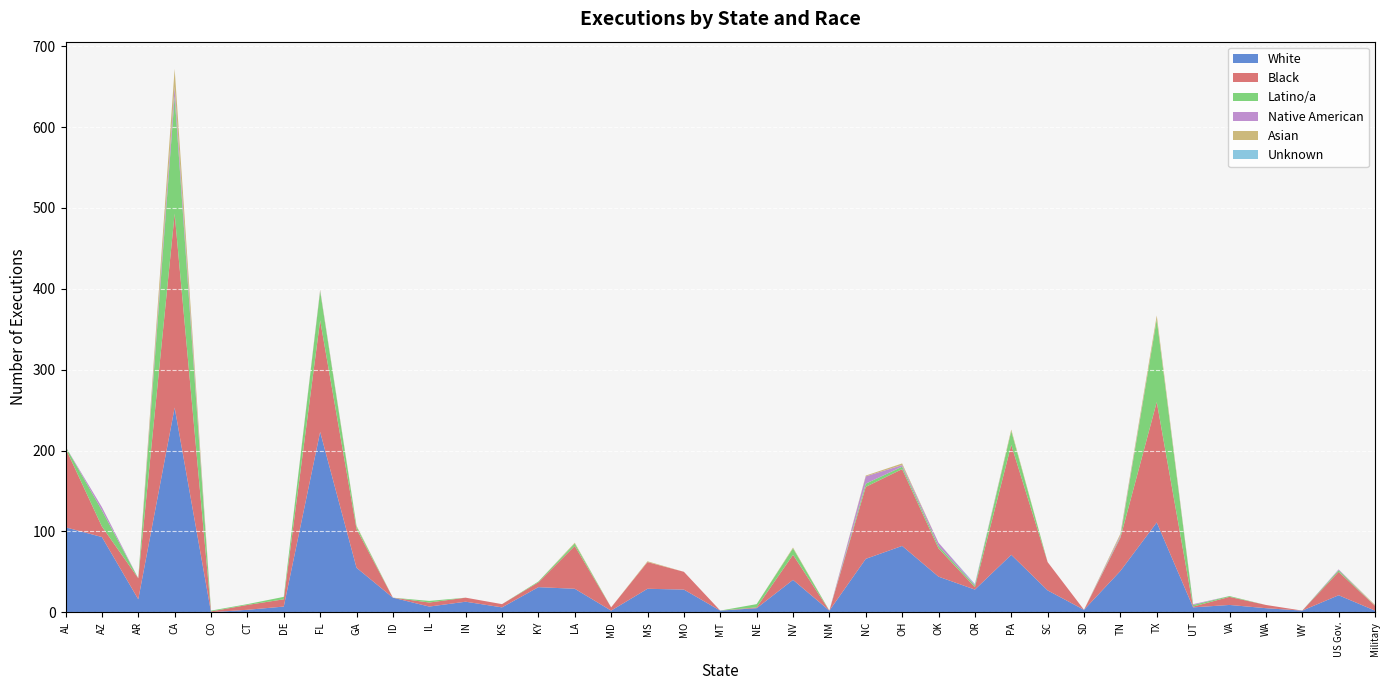

Reading right to left, transcribe all the data shown in this chart.

White: Military=2	US Gov.=21	WY=2	WA=5	VA=9	UT=6	TX=111	TN=51	SD=3	SC=27	PA=71	OR=28	OK=44	OH=82	NC=66	NM=2	NV=40	NE=5	MT=2	MO=28	MS=29	MD=2	LA=29	KY=31	KS=6	IN=13	IL=7	ID=18	GA=55	FL=223	DE=7	CT=3	CO=0	CA=253	AR=16	AZ=93	AL=105
Black: Military=6	US Gov.=29	WY=0	WA=4	VA=10	UT=1	TX=149	TN=41	SD=0	SC=35	PA=136	OR=3	OK=35	OH=95	NC=89	NM=0	NV=31	NE=1	MT=0	MO=22	MS=33	MD=4	LA=53	KY=6	KS=4	IN=5	IL=5	ID=0	GA=48	FL=138	DE=9	CT=6	CO=1	CA=240	AR=26	AZ=13	AL=98
Latino/a: Military=0	US Gov.=2	WY=0	WA=0	VA=1	UT=2	TX=102	TN=1	SD=0	SC=0	PA=17	OR=2	OK=3	OH=3	NC=4	NM=0	NV=8	NE=4	MT=0	MO=0	MS=0	MD=0	LA=3	KY=1	KS=0	IN=0	IL=2	ID=0	GA=3	FL=36	DE=3	CT=1	CO=1	CA=145	AR=0	AZ=20	AL=2
Native American: Military=0	US Gov.=1	WY=0	WA=0	VA=0	UT=1	TX=0	TN=2	SD=0	SC=0	PA=0	OR=1	OK=4	OH=2	NC=9	NM=0	NV=0	NE=0	MT=0	MO=0	MS=0	MD=0	LA=0	KY=0	KS=0	IN=0	IL=0	ID=0	GA=0	FL=1	DE=0	CT=0	CO=0	CA=12	AR=0	AZ=4	AL=0
Asian: Military=1	US Gov.=0	WY=0	WA=0	VA=0	UT=0	TX=5	TN=2	SD=0	SC=0	PA=2	OR=0	OK=0	OH=2	NC=1	NM=0	NV=1	NE=0	MT=0	MO=0	MS=1	MD=0	LA=1	KY=0	KS=0	IN=0	IL=0	ID=0	GA=1	FL=1	DE=0	CT=0	CO=0	CA=22	AR=0	AZ=0	AL=0
Unknown: Military=0	US Gov.=0	WY=0	WA=0	VA=0	UT=0	TX=0	TN=0	SD=0	SC=0	PA=0	OR=1	OK=0	OH=0	NC=0	NM=0	NV=0	NE=0	MT=0	MO=0	MS=0	MD=0	LA=0	KY=0	KS=0	IN=0	IL=0	ID=0	GA=0	FL=0	DE=0	CT=0	CO=0	CA=0	AR=0	AZ=0	AL=0